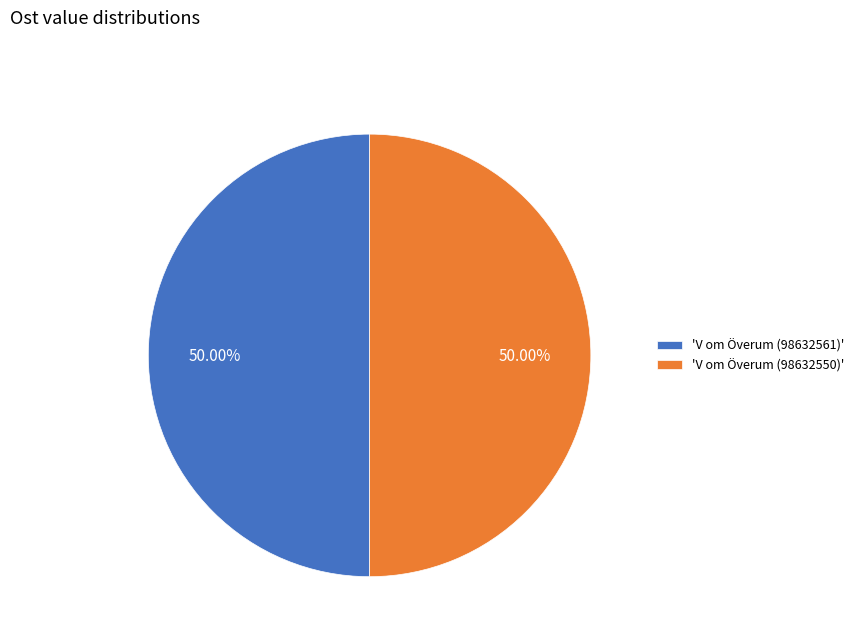

Count the number of slices in the pie.

2